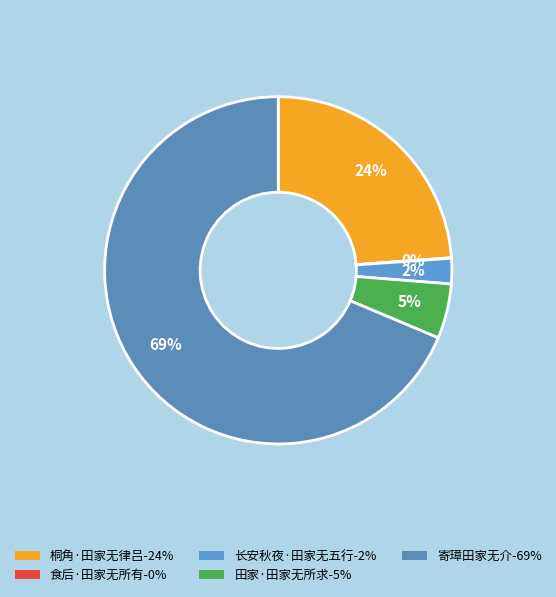

Which slice represents more than half of the pie?

寄璋田家无介